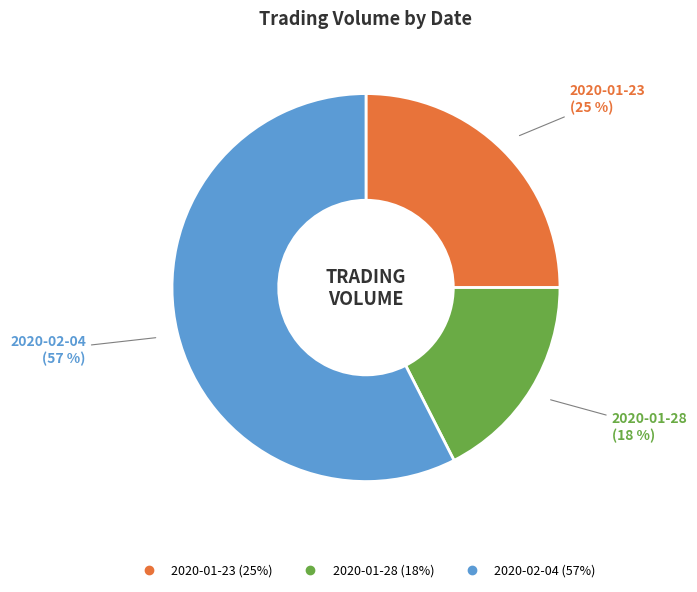

Rank the categories by value from highest to lowest.

2020-02-04, 2020-01-23, 2020-01-28